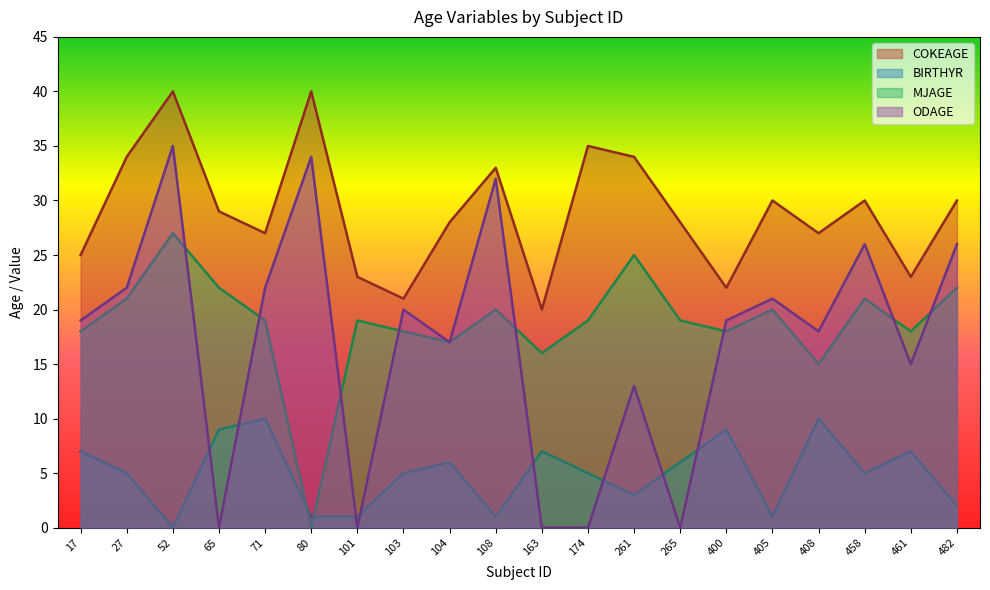

The ODAGE series shows 19 at 17. True or false?

True